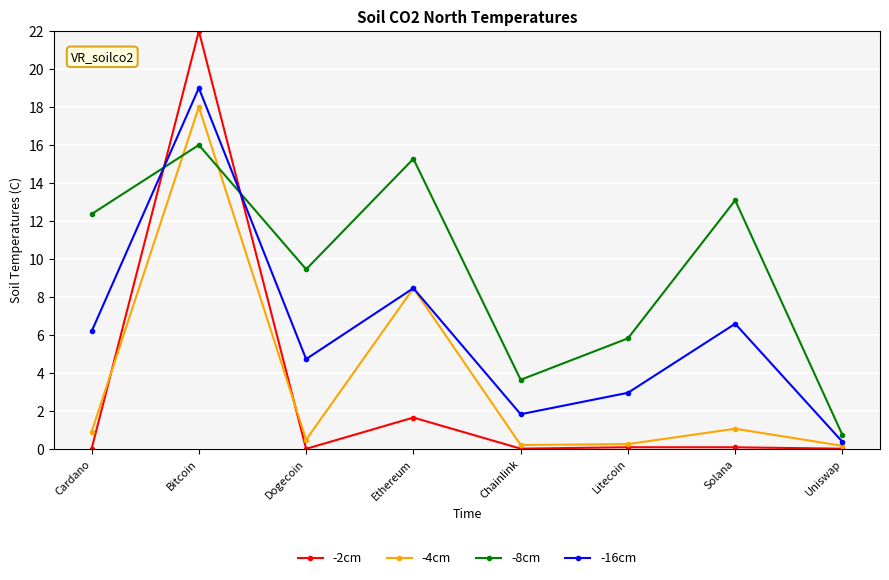

What is the difference between the second highest and second lowest values in the -16cm series?

6.6